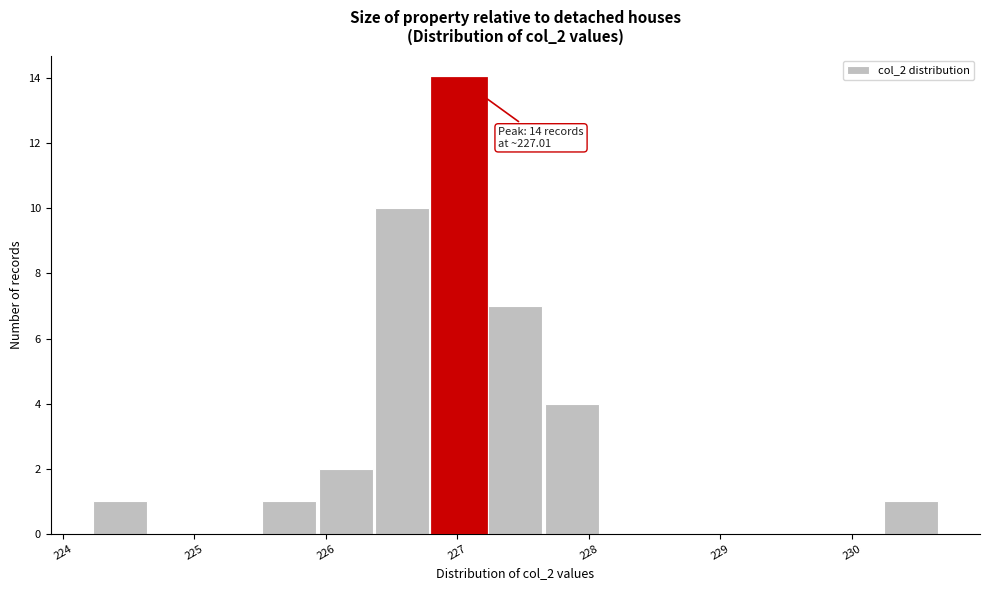

Over which range of the x-axis is the bar tallest?

226.8 to 227.2